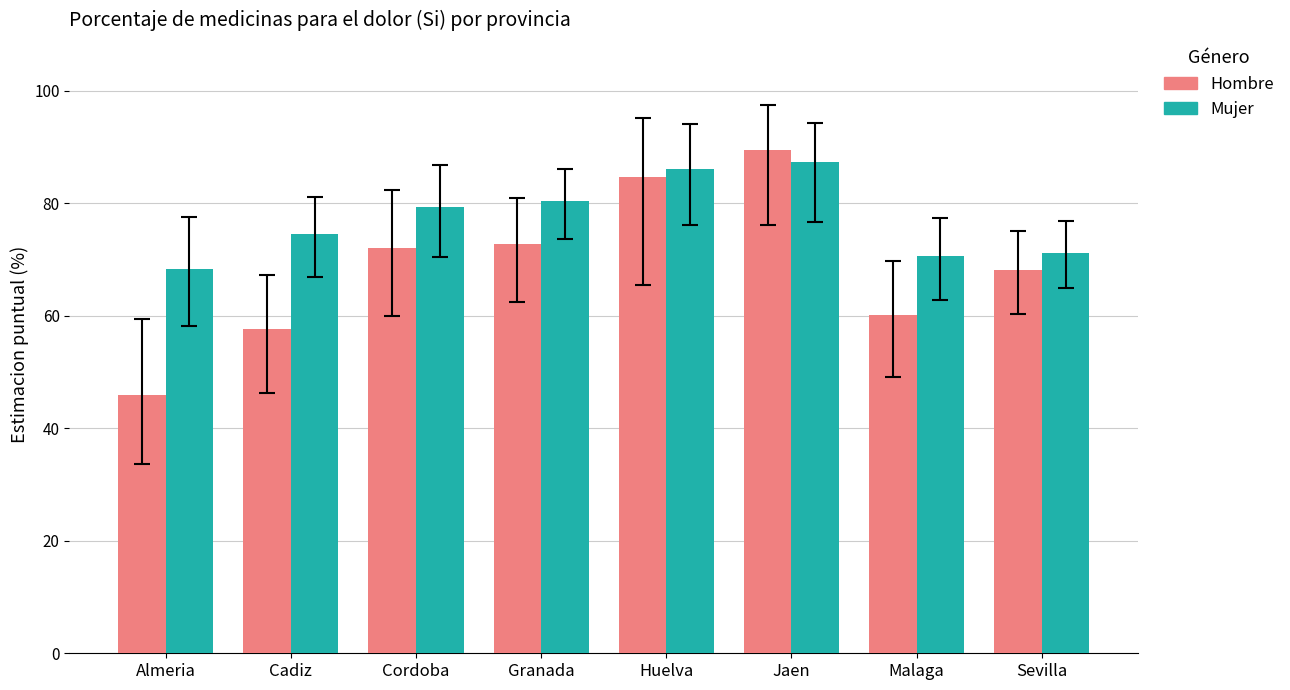

Where does the Mujer series first go above 79?

Cordoba